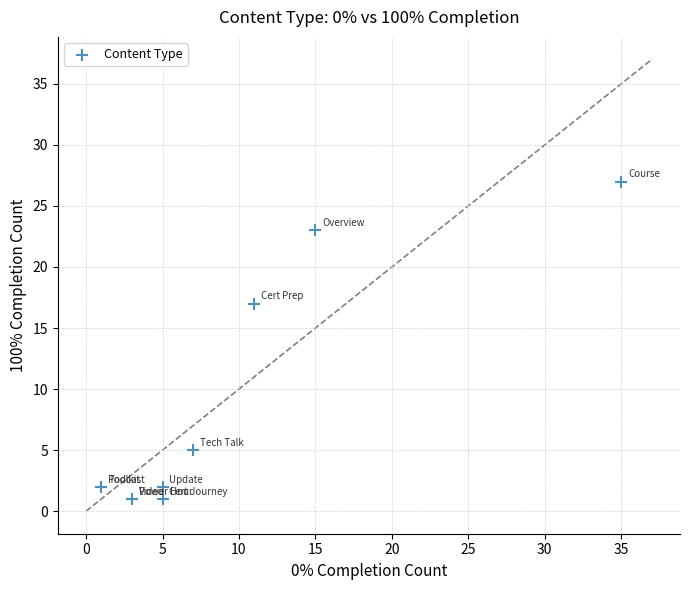

What Y value in the scatter plot is closest to 14?

17